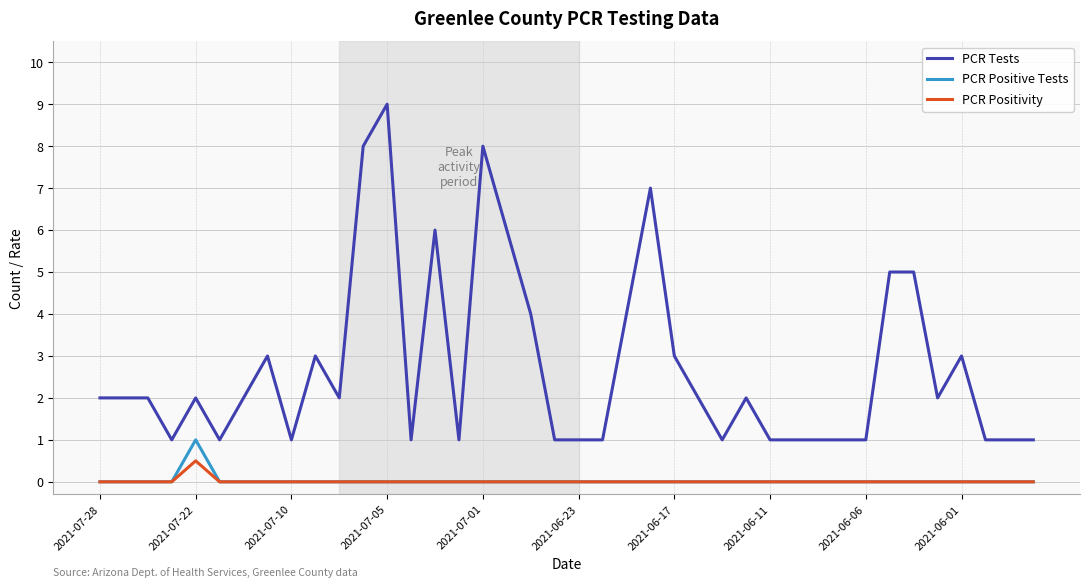

Which series has the widest spread of values?

PCR Tests